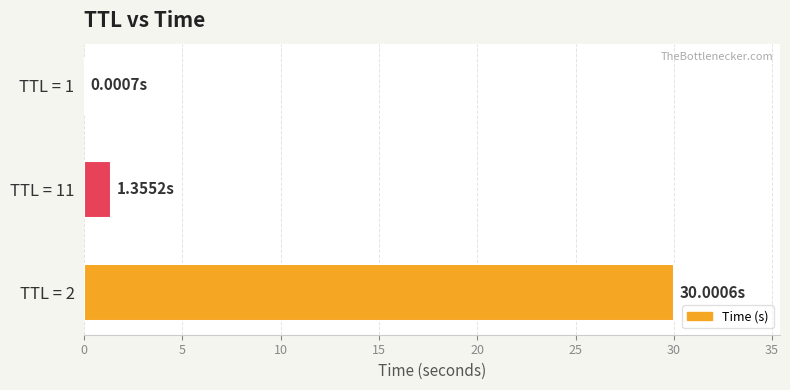

At which label is the value closest to 15?

TTL = 11